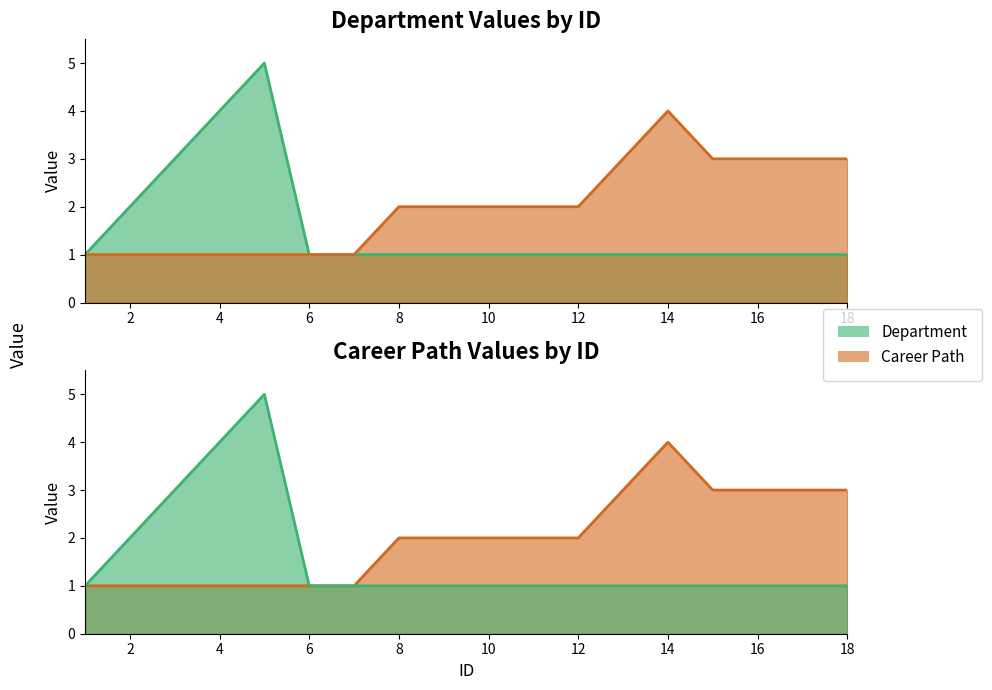

List the series in order of their peak value, highest first.

Department, Career Path